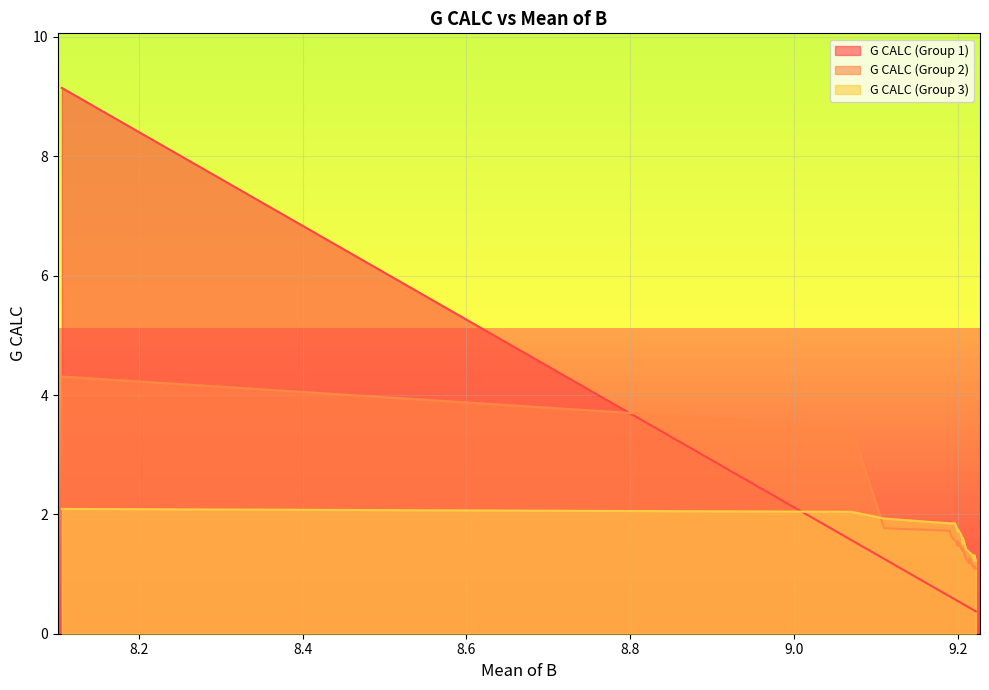

True or false: G CALC (Group 2) and G CALC (Group 3) cross at least once.

True